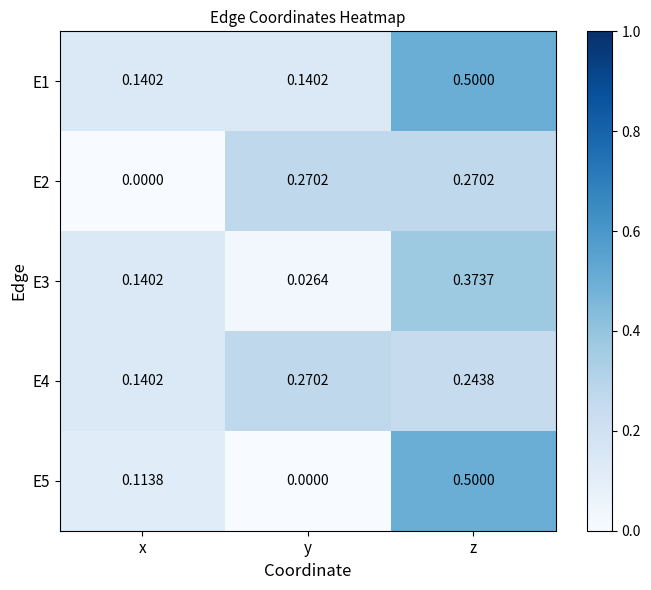

At which label is E2 closest to 0?

x